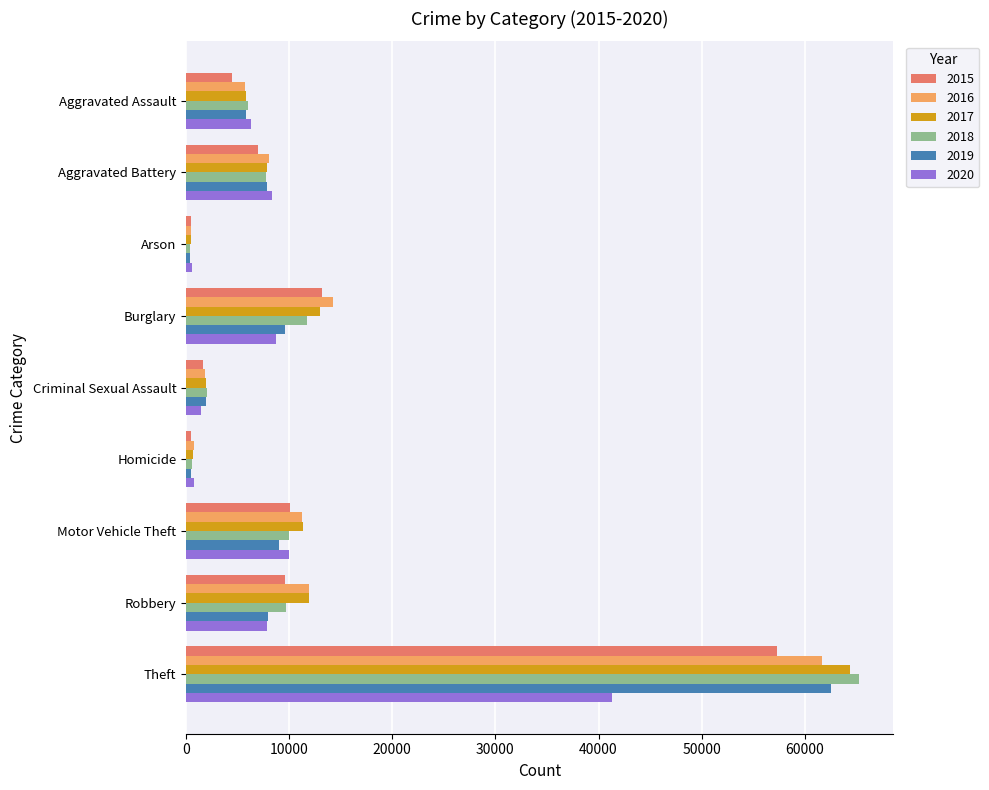

Which series has the largest range (max minus min)?

2018